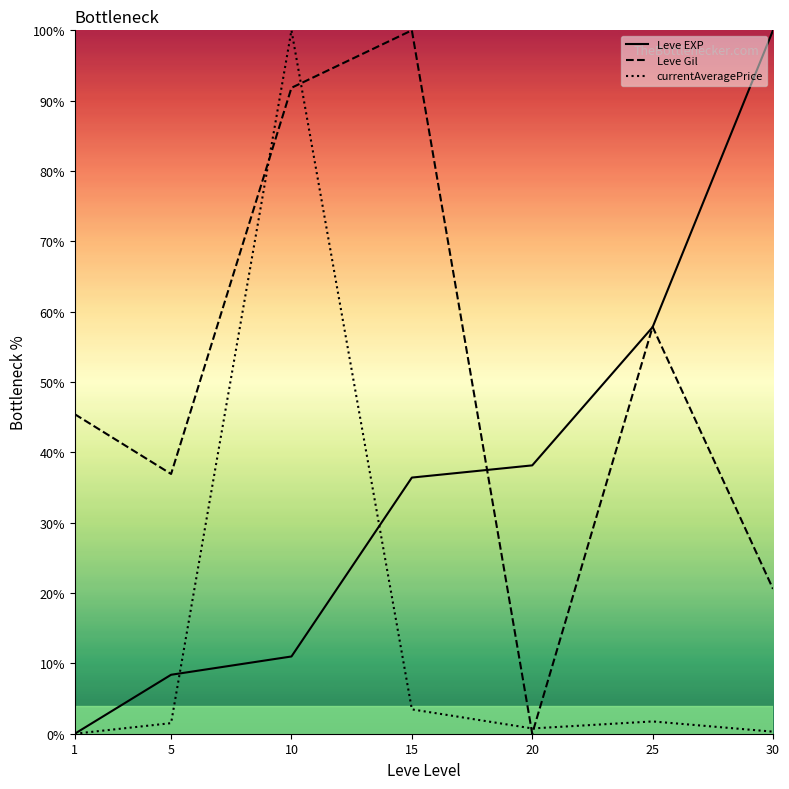

What is the approximate value of Leve EXP at 15?

36.4